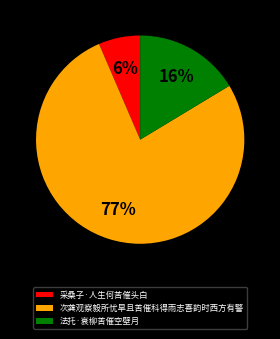

What is the ratio of the value at 采桑子·人生何苦催头白 to the value at 次龚观察毅所忧旱且苦催科得雨志喜韵时西方有警?

0.1